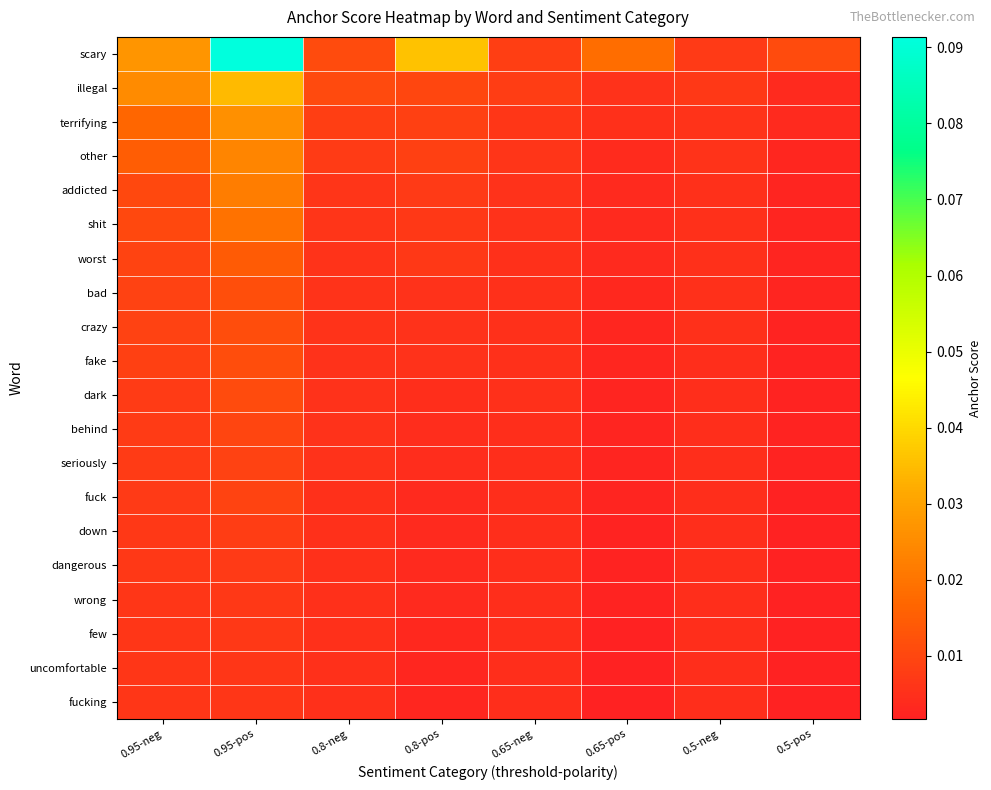

List the series in order of their peak value, highest first.

scary, illegal, terrifying, other, addicted, shit, worst, bad, crazy, fake, dark, behind, fuck, seriously, down, dangerous, wrong, few, uncomfortable, fucking